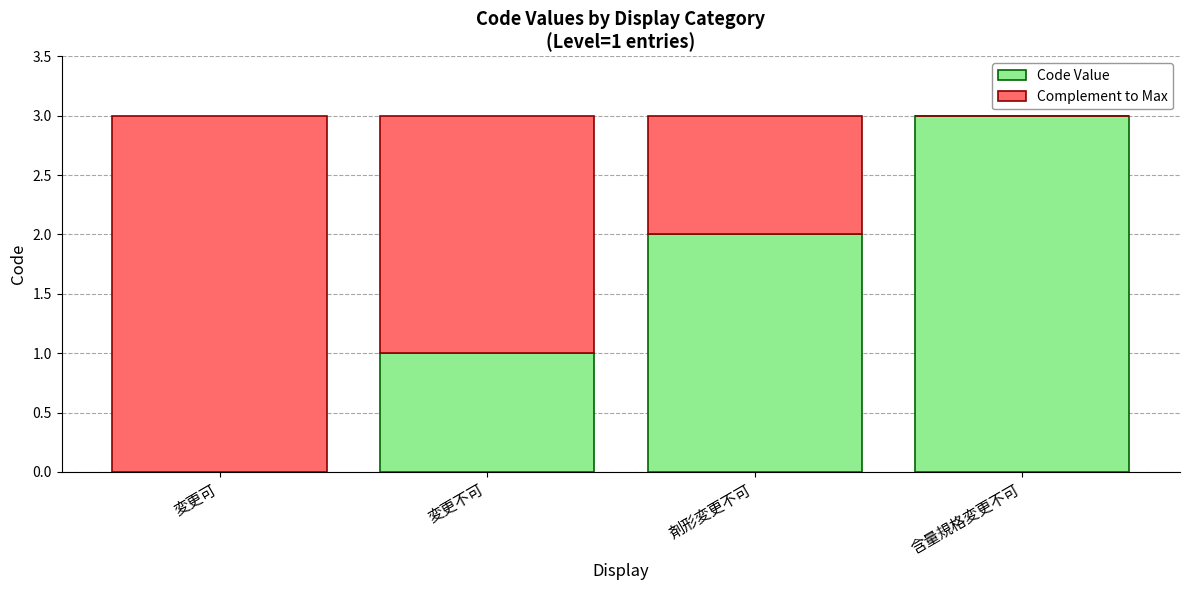

Reading left to right, list the values for the Code Value series.

変更可=0	変更不可=1	剤形変更不可=2	含量規格変更不可=3